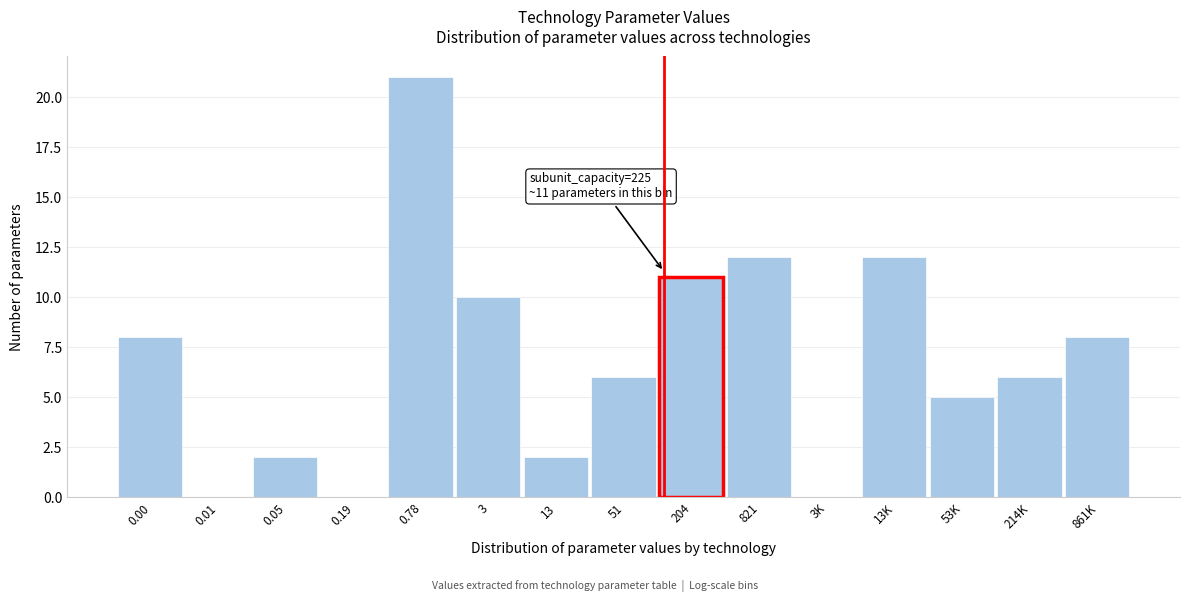

Is it true that the value at 53K is 2?

False